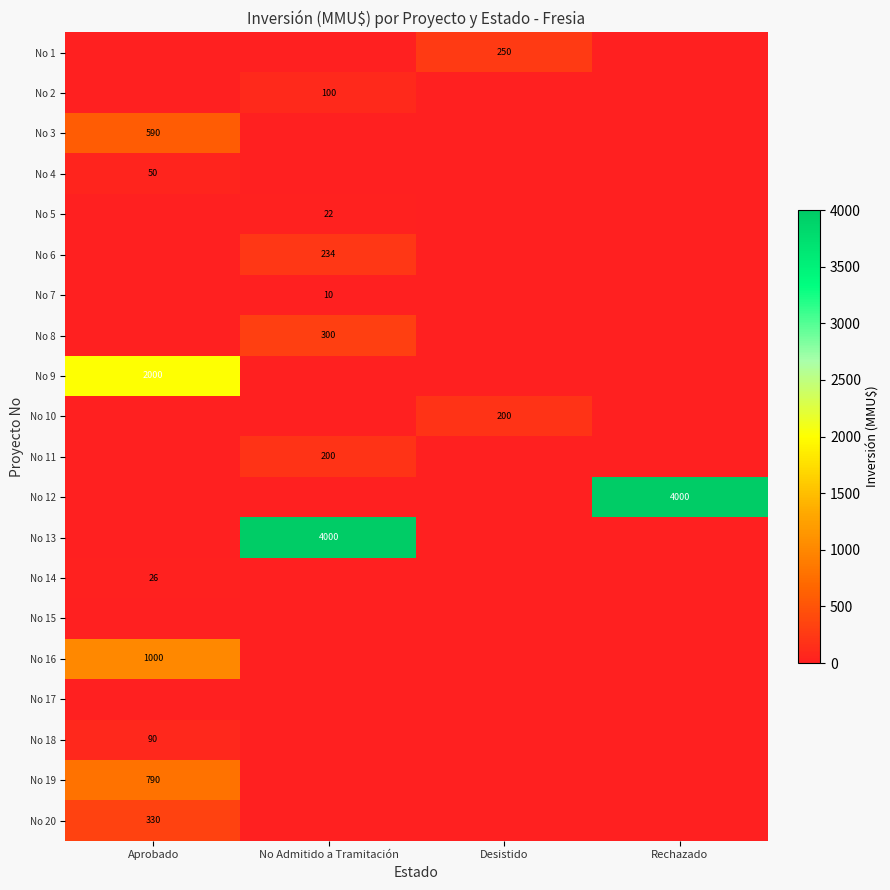

The No 10 series shows 306 at Desistido. True or false?

False